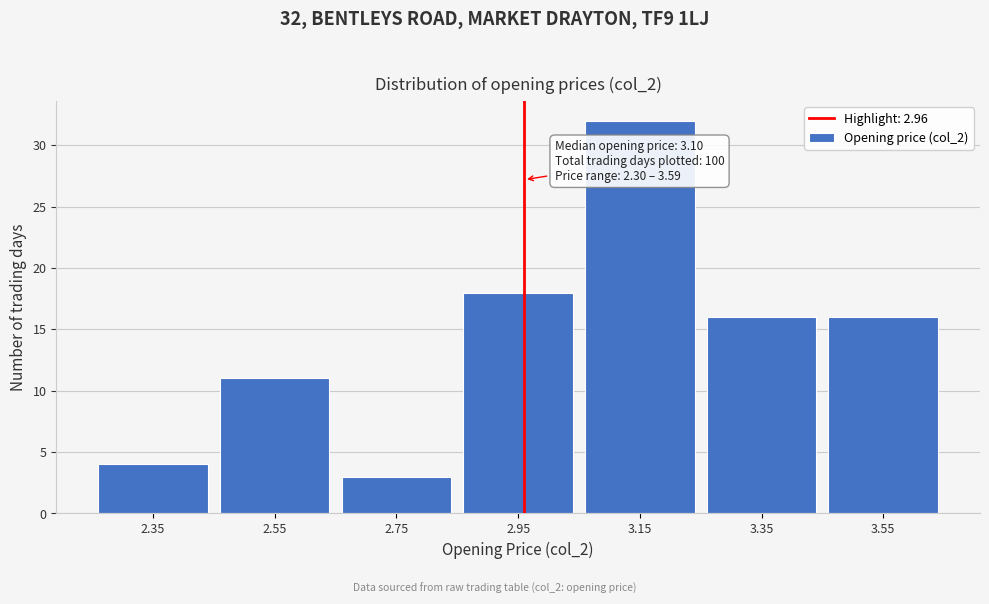

Over which range of the x-axis is the bar tallest?

3.05 to 3.25